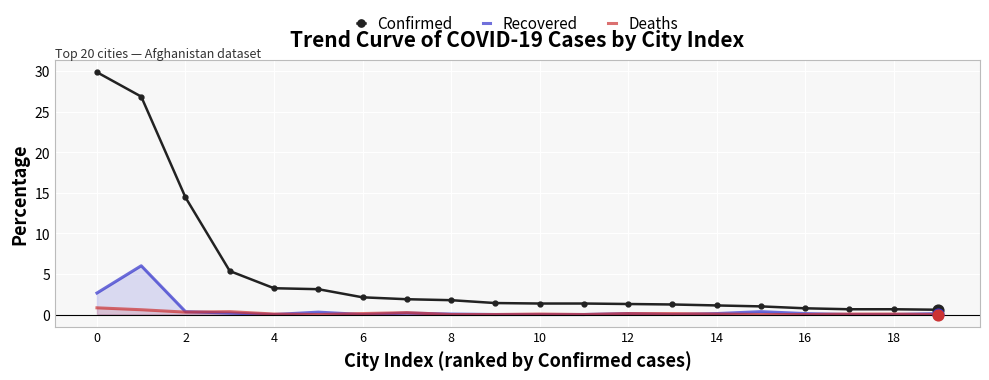

Which series reaches the minimum Y coordinate?

Recovered